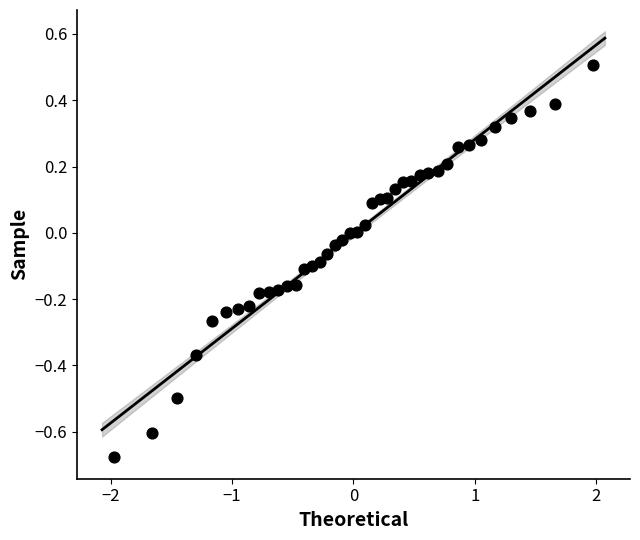

What is the range of X values (max minus min)?

3.9